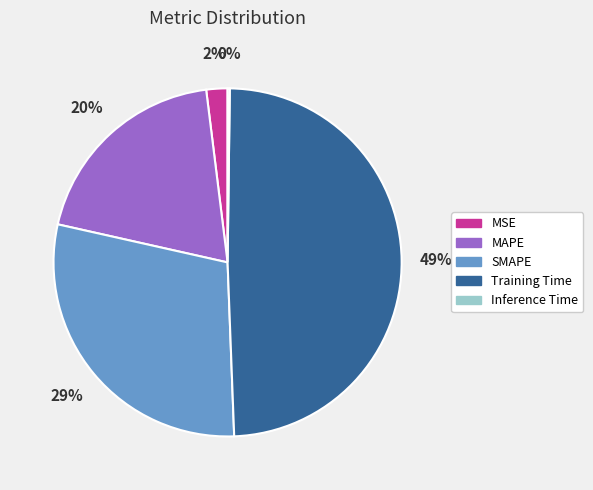

The Training Time slice represents 54% of the pie. True or false?

False